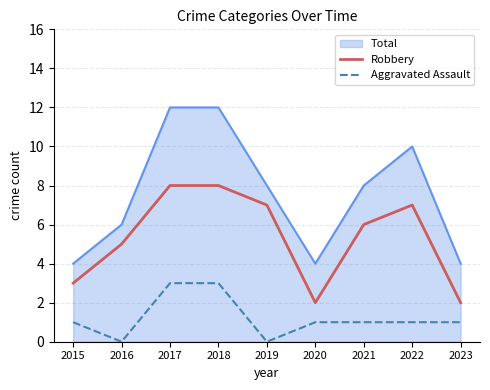

What is the difference between the highest and lowest values at 2019?

8